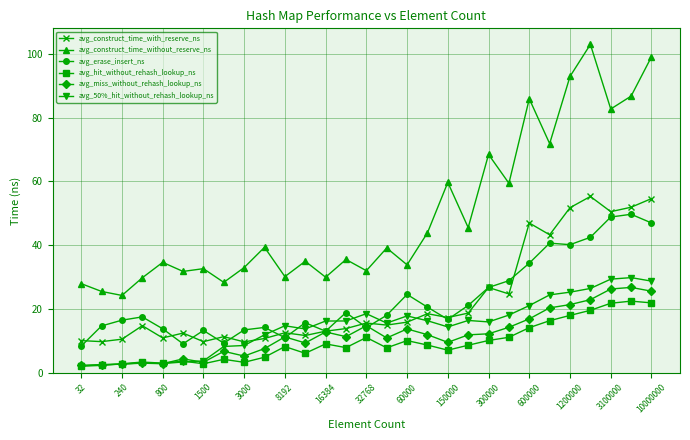

True or false: avg_construct_time_without_reserve_ns and avg_miss_without_rehash_lookup_ns cross at least once.

False